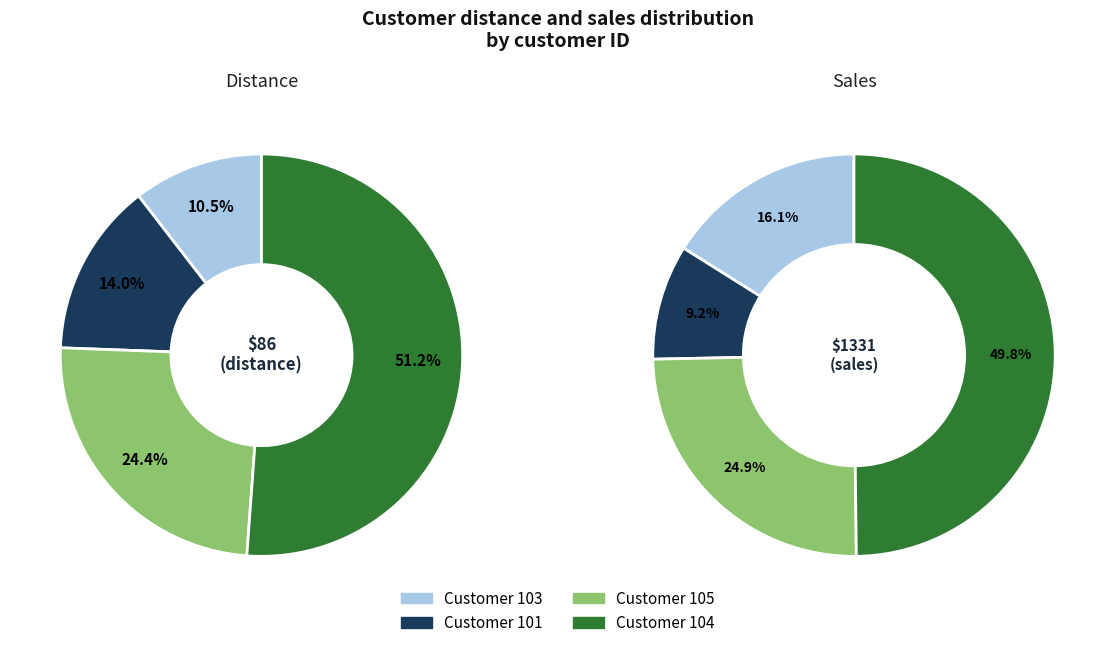

Is it true that 105 is 24% of the pie?

True